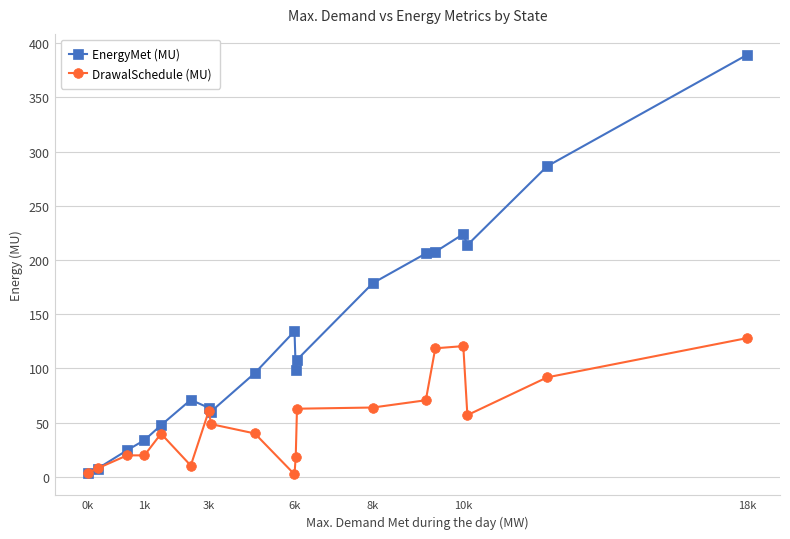

True or false: DrawalSchedule (MU) has more than 2 interior local peaks.

True